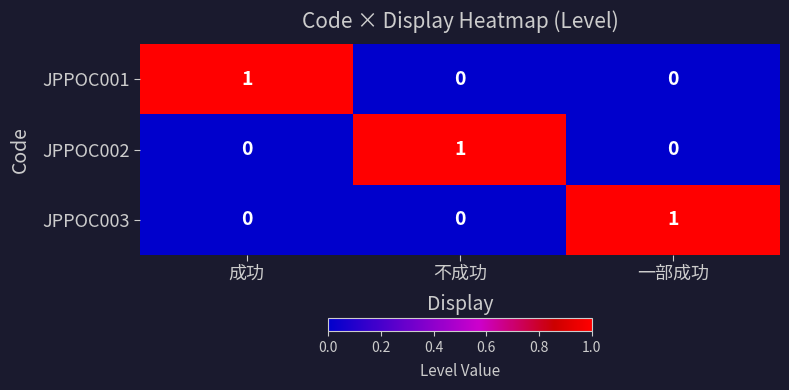

The value of JPPOC003 at 成功 is 0. True or false?

True